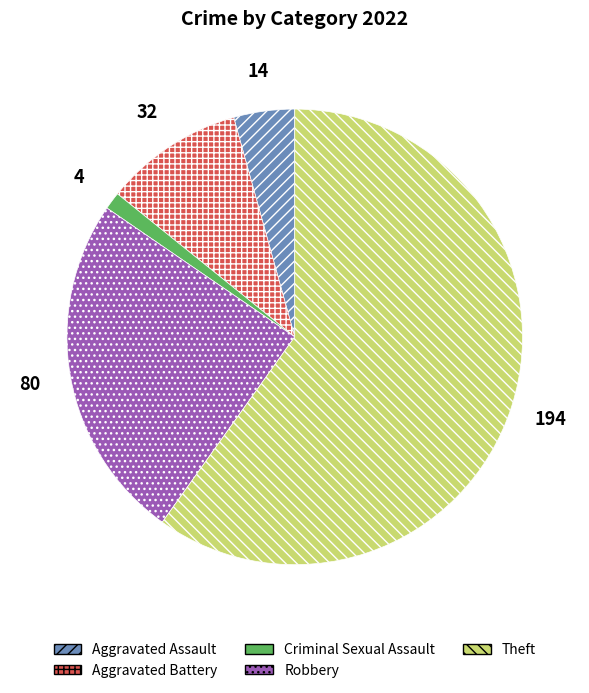

Rank the categories by value from highest to lowest.

Theft, Robbery, Aggravated Battery, Aggravated Assault, Criminal Sexual Assault